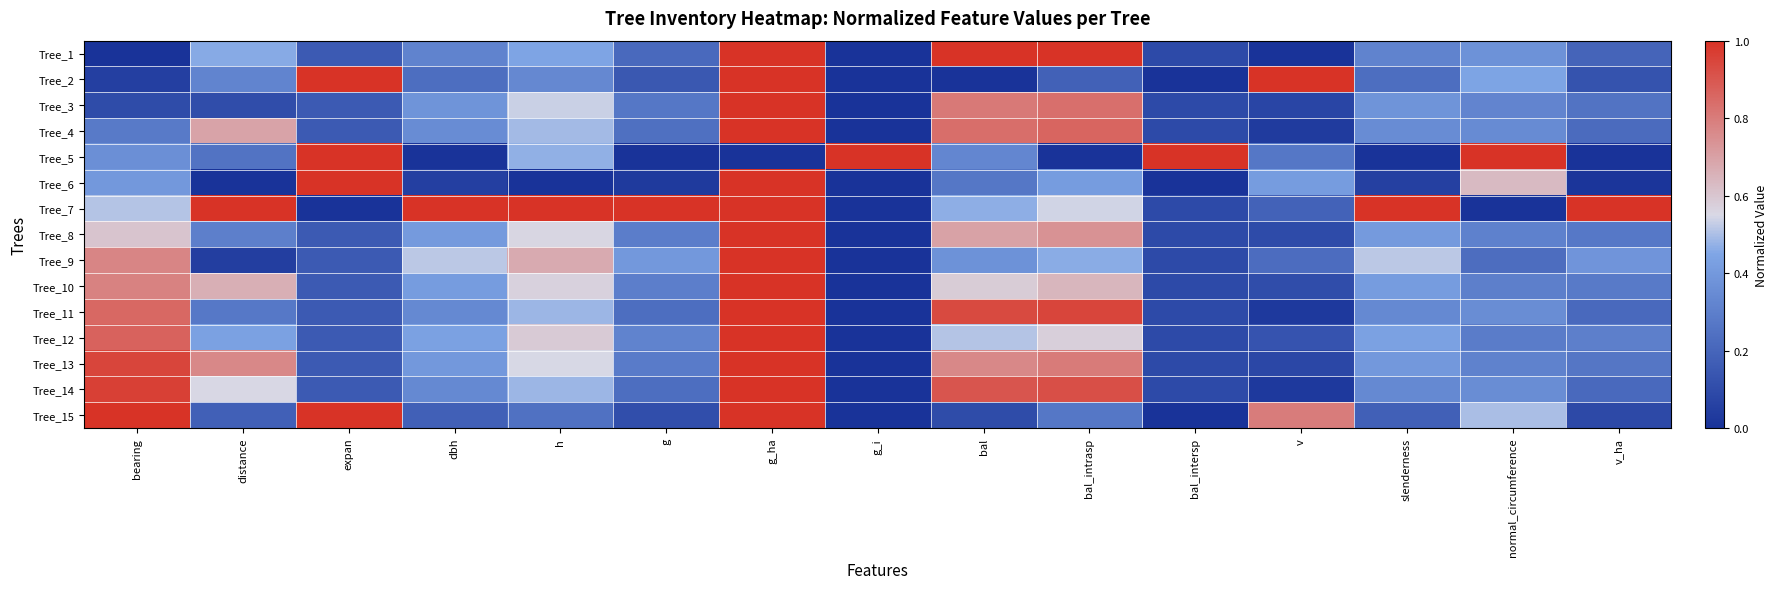

Reading left to right, what are all the values shown in this chart?

Tree_1: bearing=0.0	distance=0.5	expan=0.2	dbh=0.3	h=0.4	g=0.2	g_ha=1.0	g_i=0.0	bal=1.0	bal_intrasp=1.0	bal_intersp=0.1	v=0.0	slenderness=0.3	normal_circumference=0.4	v_ha=0.2
Tree_2: bearing=0.0	distance=0.3	expan=1.0	dbh=0.2	h=0.3	g=0.1	g_ha=1.0	g_i=0.0	bal=0.0	bal_intrasp=0.2	bal_intersp=0.0	v=1.0	slenderness=0.2	normal_circumference=0.4	v_ha=0.1
Tree_3: bearing=0.1	distance=0.1	expan=0.2	dbh=0.4	h=0.5	g=0.3	g_ha=1.0	g_i=0.0	bal=0.8	bal_intrasp=0.8	bal_intersp=0.1	v=0.1	slenderness=0.4	normal_circumference=0.3	v_ha=0.3
Tree_4: bearing=0.3	distance=0.7	expan=0.2	dbh=0.3	h=0.5	g=0.2	g_ha=1.0	g_i=0.0	bal=0.8	bal_intrasp=0.9	bal_intersp=0.1	v=0.0	slenderness=0.3	normal_circumference=0.3	v_ha=0.2
Tree_5: bearing=0.4	distance=0.3	expan=1.0	dbh=0.0	h=0.5	g=0.0	g_ha=0.0	g_i=1.0	bal=0.3	bal_intrasp=0.0	bal_intersp=1.0	v=0.3	slenderness=0.0	normal_circumference=1.0	v_ha=0.0
Tree_6: bearing=0.4	distance=0.0	expan=1.0	dbh=0.1	h=0.0	g=0.0	g_ha=1.0	g_i=0.0	bal=0.3	bal_intrasp=0.4	bal_intersp=0.0	v=0.4	slenderness=0.1	normal_circumference=0.6	v_ha=0.0
Tree_7: bearing=0.5	distance=1.0	expan=0.0	dbh=1.0	h=1.0	g=1.0	g_ha=1.0	g_i=0.0	bal=0.5	bal_intrasp=0.5	bal_intersp=0.1	v=0.2	slenderness=1.0	normal_circumference=0.0	v_ha=1.0
Tree_8: bearing=0.6	distance=0.3	expan=0.2	dbh=0.4	h=0.6	g=0.3	g_ha=1.0	g_i=0.0	bal=0.7	bal_intrasp=0.7	bal_intersp=0.1	v=0.1	slenderness=0.4	normal_circumference=0.3	v_ha=0.3
Tree_9: bearing=0.8	distance=0.0	expan=0.2	dbh=0.5	h=0.7	g=0.4	g_ha=1.0	g_i=0.0	bal=0.4	bal_intrasp=0.5	bal_intersp=0.1	v=0.2	slenderness=0.5	normal_circumference=0.2	v_ha=0.4
Tree_10: bearing=0.8	distance=0.7	expan=0.2	dbh=0.4	h=0.6	g=0.3	g_ha=1.0	g_i=0.0	bal=0.6	bal_intrasp=0.6	bal_intersp=0.1	v=0.1	slenderness=0.4	normal_circumference=0.3	v_ha=0.3
Tree_11: bearing=0.9	distance=0.3	expan=0.2	dbh=0.3	h=0.5	g=0.2	g_ha=1.0	g_i=0.0	bal=0.9	bal_intrasp=0.9	bal_intersp=0.1	v=0.0	slenderness=0.3	normal_circumference=0.4	v_ha=0.2
Tree_12: bearing=0.9	distance=0.4	expan=0.2	dbh=0.4	h=0.6	g=0.3	g_ha=1.0	g_i=0.0	bal=0.5	bal_intrasp=0.6	bal_intersp=0.1	v=0.1	slenderness=0.4	normal_circumference=0.3	v_ha=0.3
Tree_13: bearing=0.9	distance=0.8	expan=0.2	dbh=0.4	h=0.5	g=0.3	g_ha=1.0	g_i=0.0	bal=0.8	bal_intrasp=0.8	bal_intersp=0.1	v=0.1	slenderness=0.4	normal_circumference=0.3	v_ha=0.3
Tree_14: bearing=1.0	distance=0.6	expan=0.2	dbh=0.3	h=0.5	g=0.2	g_ha=1.0	g_i=0.0	bal=0.9	bal_intrasp=0.9	bal_intersp=0.1	v=0.0	slenderness=0.3	normal_circumference=0.4	v_ha=0.2
Tree_15: bearing=1.0	distance=0.2	expan=1.0	dbh=0.2	h=0.2	g=0.1	g_ha=1.0	g_i=0.0	bal=0.1	bal_intrasp=0.3	bal_intersp=0.0	v=0.8	slenderness=0.2	normal_circumference=0.5	v_ha=0.1